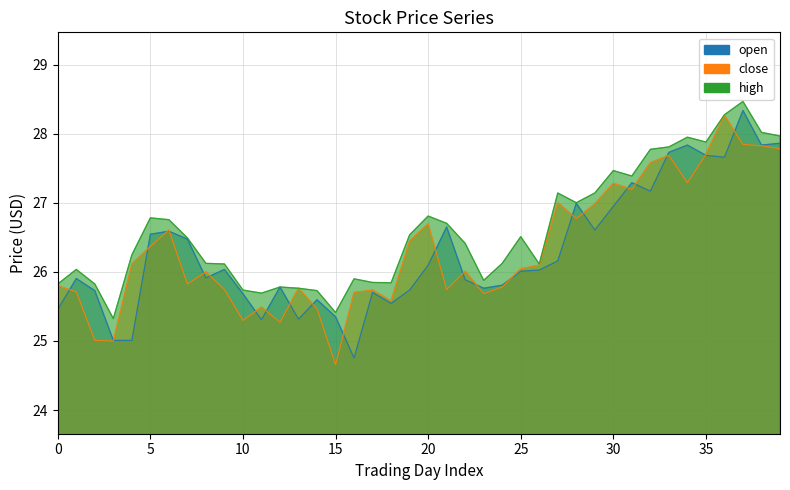

True or false: high and open intersect in this chart.

False